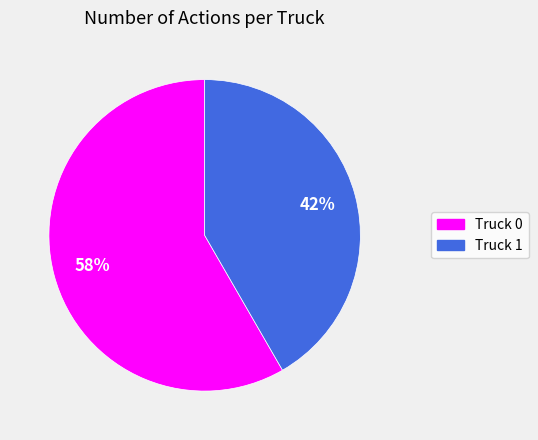

True or false: Truck 1 accounts for 28% of the total.

False